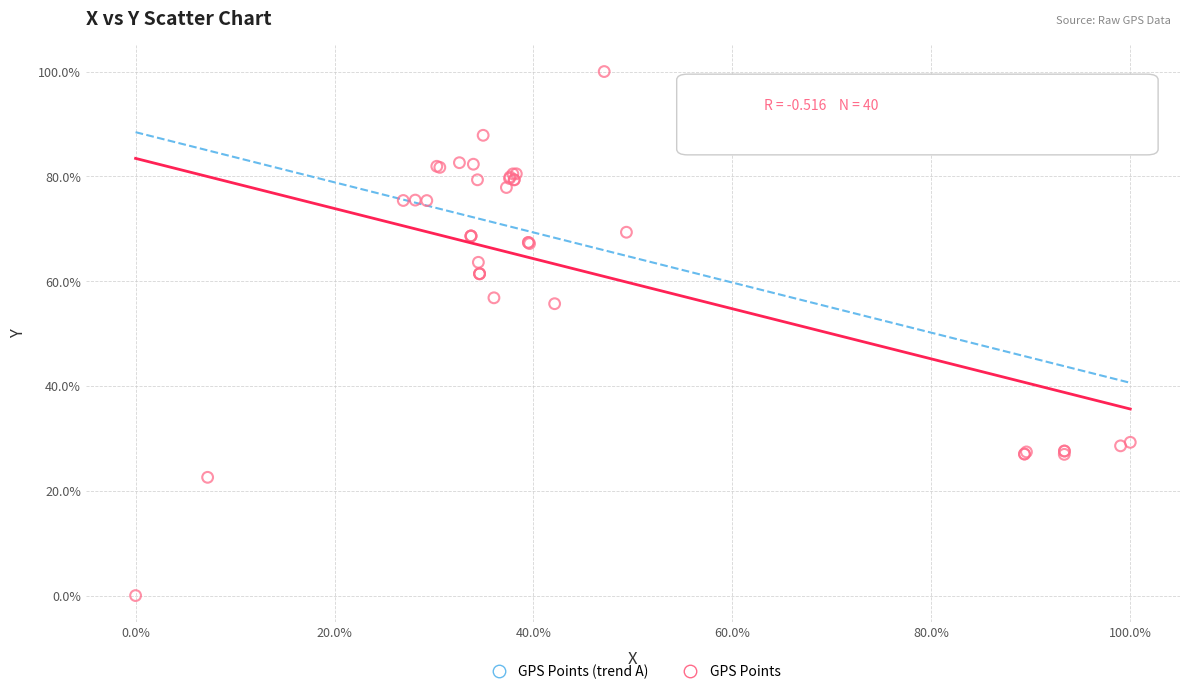

What Y value in the scatter plot is closest to 50?

55.7